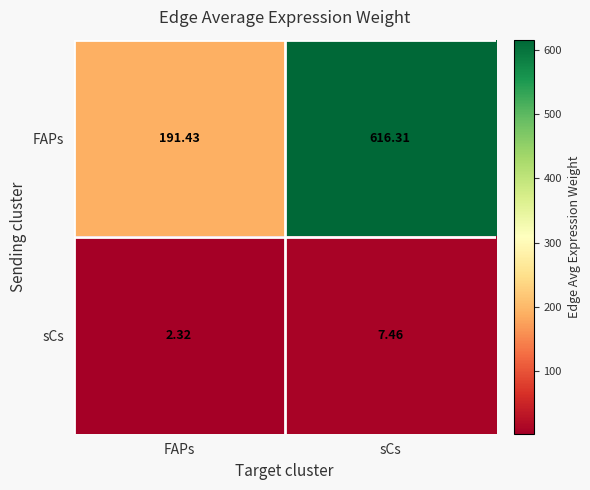

List the series in order of their peak value, lowest first.

sCs, FAPs